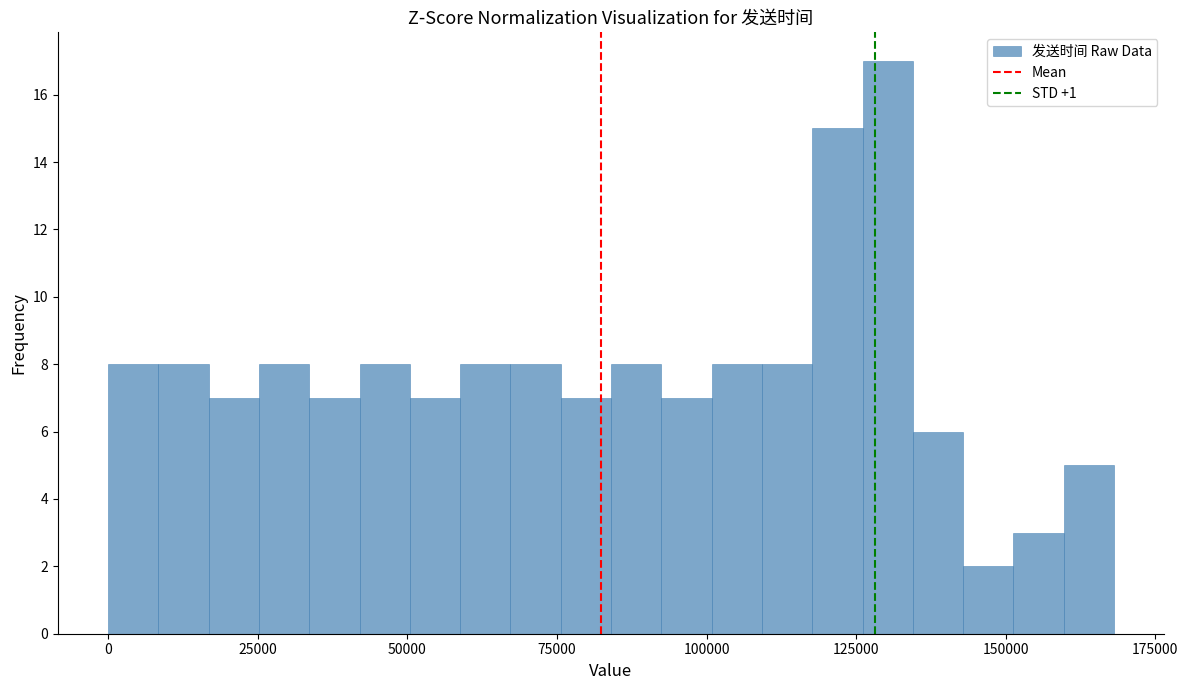

Read against the x-axis, roughly where is the centre of the tallest bar?

130000